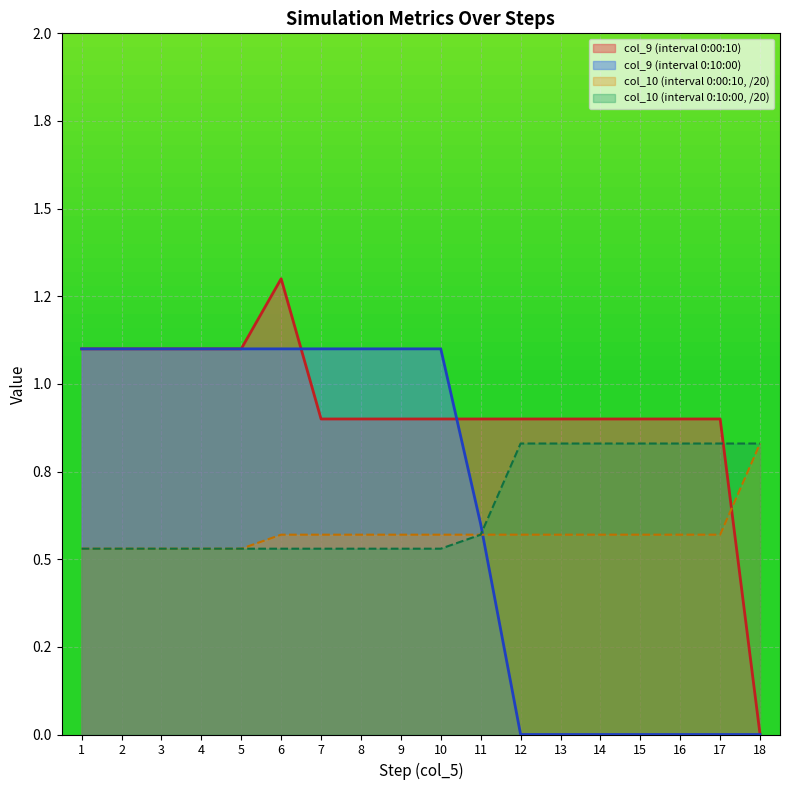

Reading left to right, extract all data points from this chart.

col_9_10s: 1.1	1.1	1.1	1.1	1.1	1.3	0.9	0.9	0.9	0.9	0.9	0.9	0.9	0.9	0.9	0.9	0.9	0.0
col_9_10m: 1.1	1.1	1.1	1.1	1.1	1.1	1.1	1.1	1.1	1.1	0.6	0.0	0.0	0.0	0.0	0.0	0.0	0.0